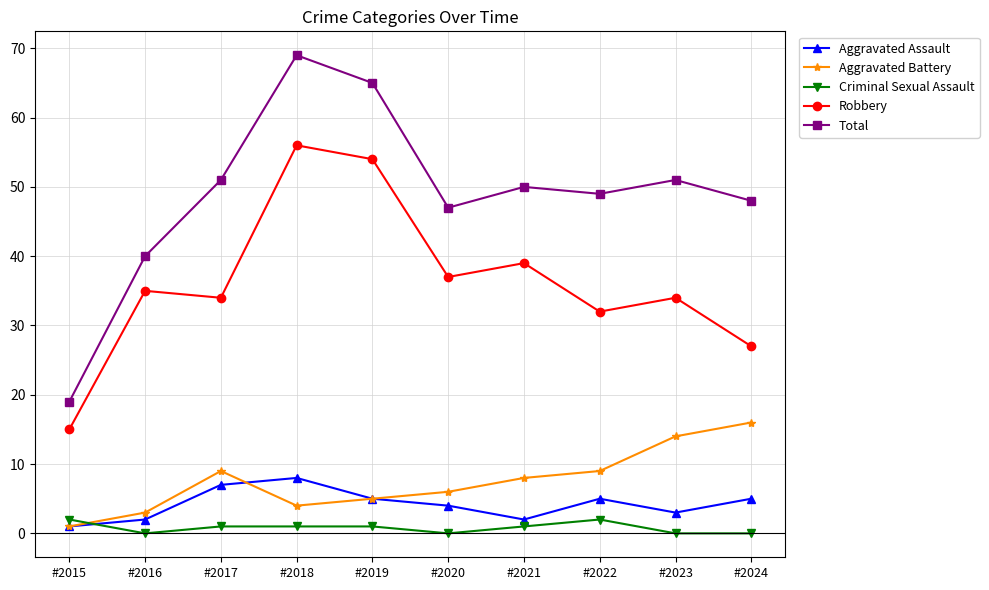

Reading right to left, extract all data points from this chart.

Aggravated Assault: #2024=5	#2023=3	#2022=5	#2021=2	#2020=4	#2019=5	#2018=8	#2017=7	#2016=2	#2015=1
Aggravated Battery: #2024=16	#2023=14	#2022=9	#2021=8	#2020=6	#2019=5	#2018=4	#2017=9	#2016=3	#2015=1
Criminal Sexual Assault: #2024=0	#2023=0	#2022=2	#2021=1	#2020=0	#2019=1	#2018=1	#2017=1	#2016=0	#2015=2
Robbery: #2024=27	#2023=34	#2022=32	#2021=39	#2020=37	#2019=54	#2018=56	#2017=34	#2016=35	#2015=15
Total: #2024=48	#2023=51	#2022=49	#2021=50	#2020=47	#2019=65	#2018=69	#2017=51	#2016=40	#2015=19